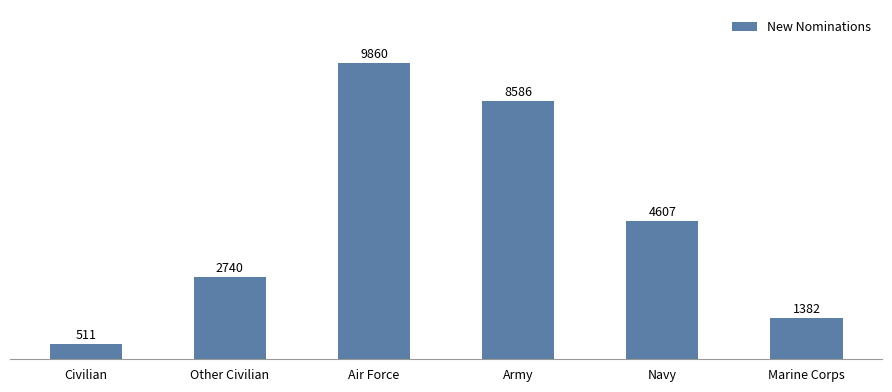

Rank the categories by value from highest to lowest.

Air Force, Army, Navy, Other Civilian, Marine Corps, Civilian